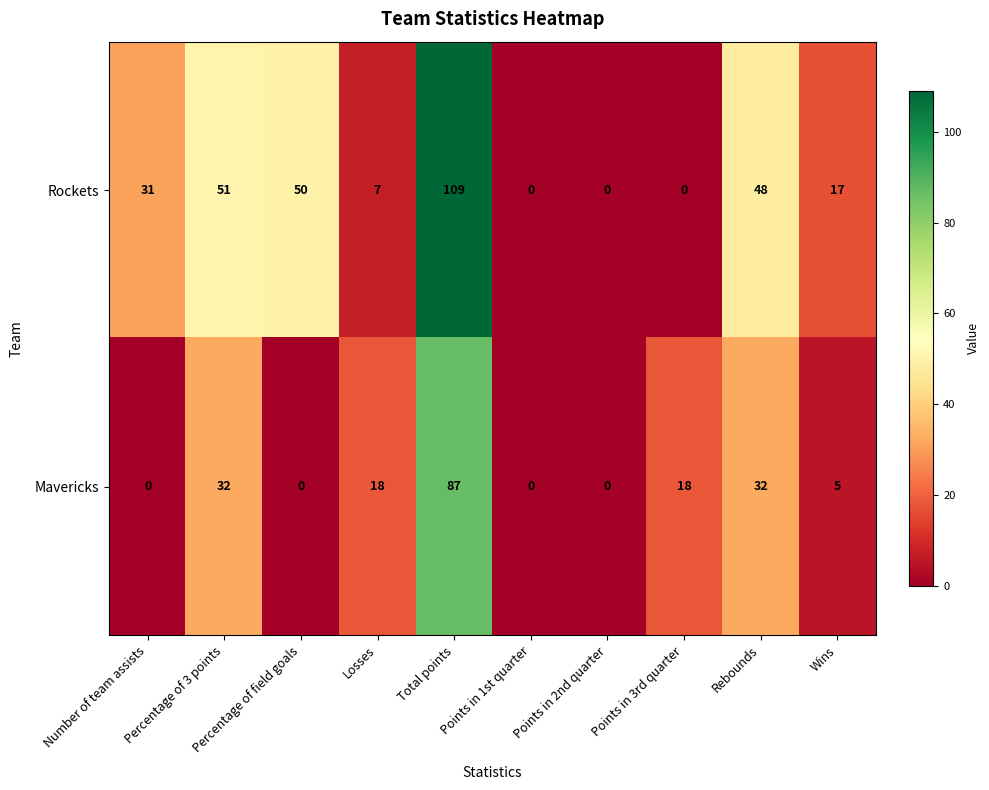

List the series in order of their overall mean, lowest first.

Mavericks, Rockets